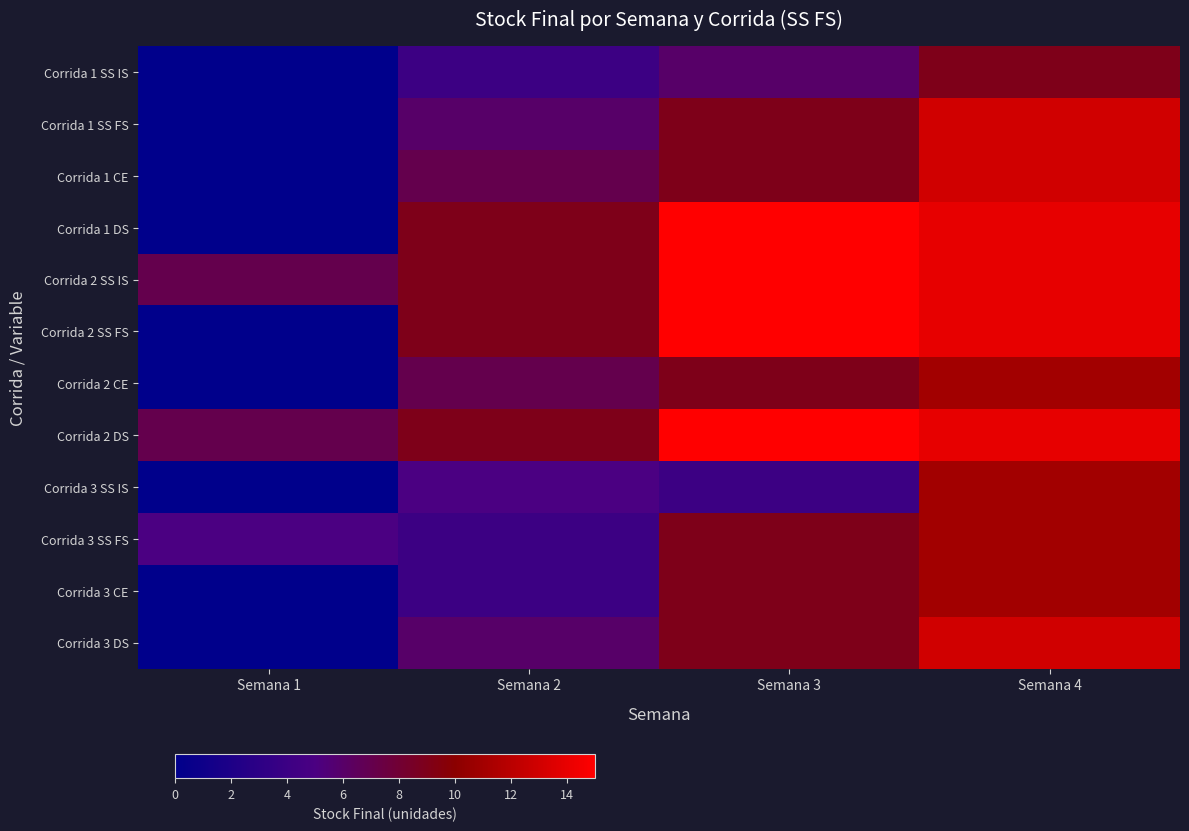

At how many categories does at least one series exceed 7?

3